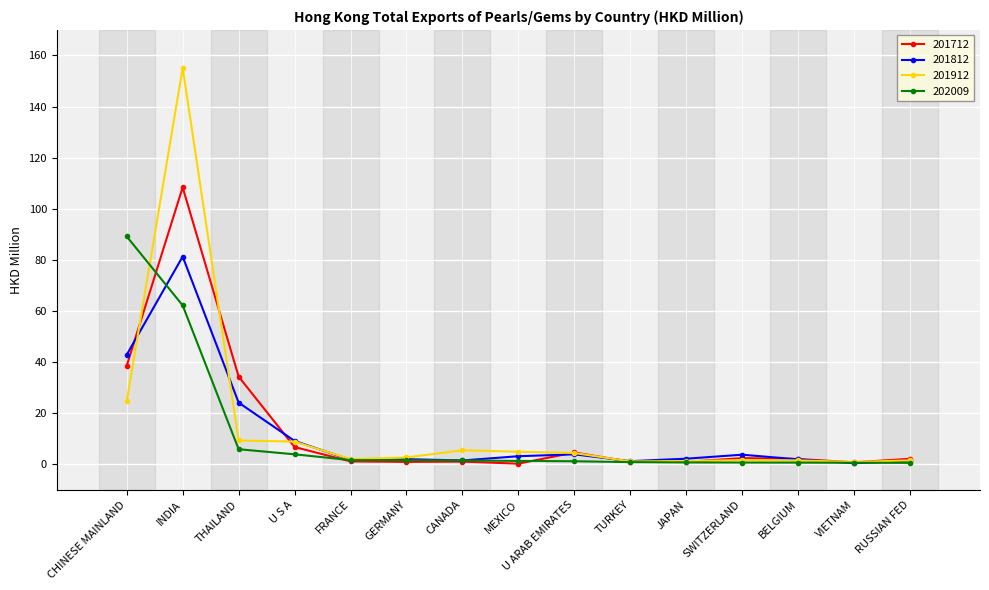

How many lines are shown in the chart?

4